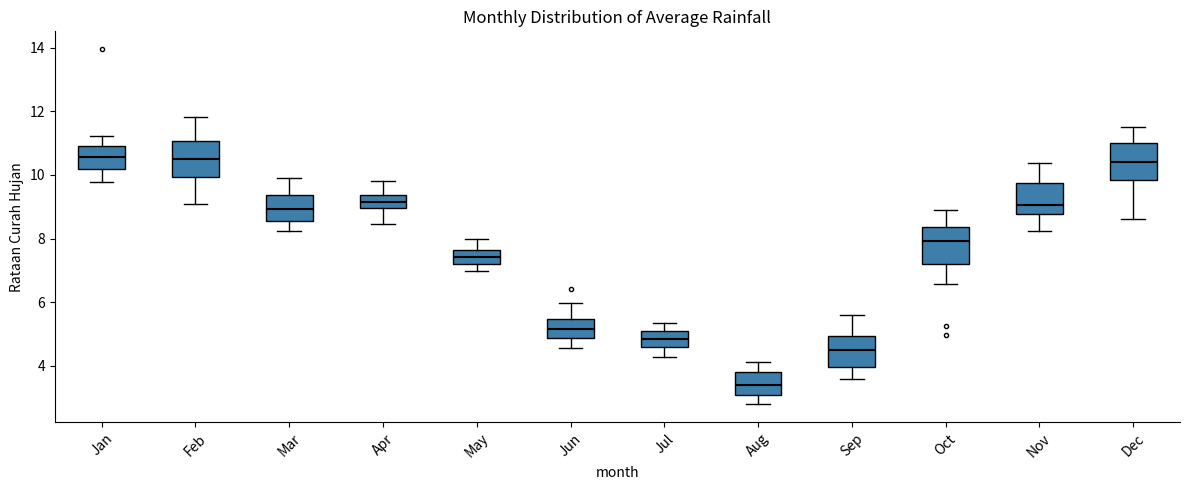

Reading left to right, read every box against the y-axis: the position of its median line, the range the box covers, and the ends of its whiskers. The values are not printed on the chart, so give them approximately, as read against the axis.

Jan: median 10.6, box 10.2 to 10.8, whiskers 9.8 to 11.2
Feb: median 10.6, box 10.0 to 11.0, whiskers 9.0 to 11.8
Mar: median 9.0, box 8.6 to 9.4, whiskers 8.2 to 9.8
Apr: median 9.2, box 9.0 to 9.4, whiskers 8.4 to 9.8
May: median 7.4, box 7.2 to 7.6, whiskers 7.0 to 8.0
Jun: median 5.2, box 4.8 to 5.4, whiskers 4.6 to 6.0
Jul: median 4.8, box 4.6 to 5.0, whiskers 4.2 to 5.4
Aug: median 3.4, box 3.0 to 3.8, whiskers 2.8 to 4.2
Sep: median 4.4, box 4.0 to 5.0, whiskers 3.6 to 5.6
Oct: median 8.0, box 7.2 to 8.4, whiskers 6.6 to 9.0
Nov: median 9.0, box 8.8 to 9.8, whiskers 8.2 to 10.4
Dec: median 10.4, box 9.8 to 11.0, whiskers 8.6 to 11.6